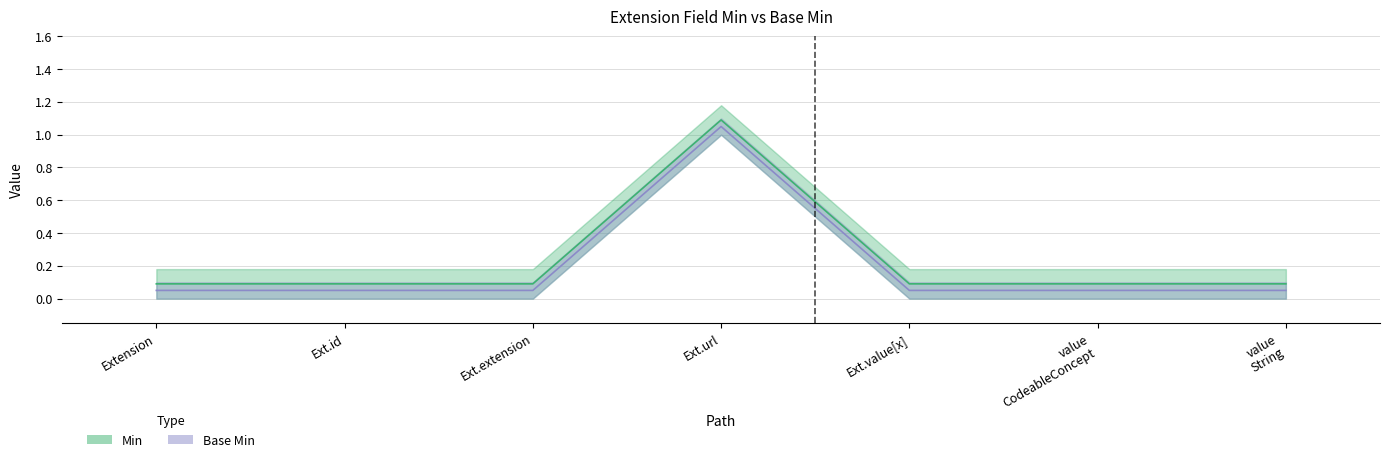

What is the minimum value for Min?

0.1